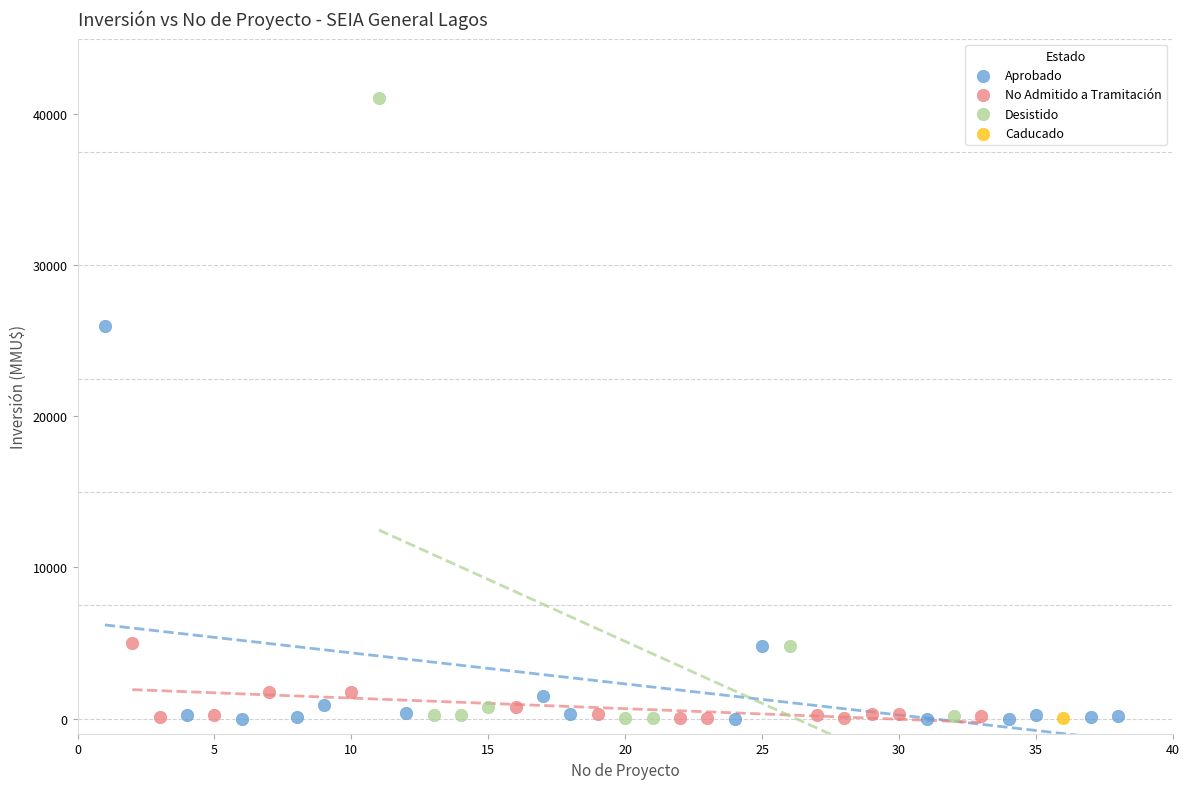

What are all the series names shown in the legend?

Aprobado, No Admitido a Tramitación, Desistido, Caducado